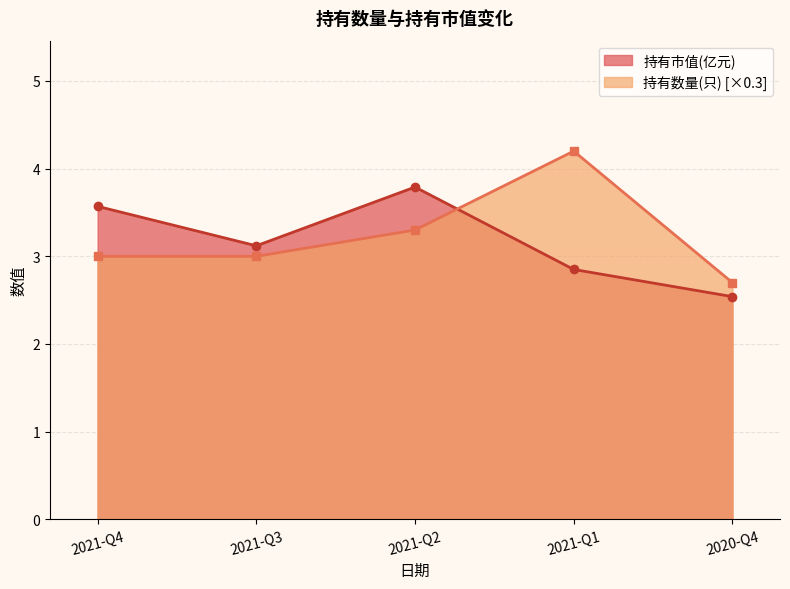

True or false: 持有数量(只) has more than 1 points higher than both neighbors.

False